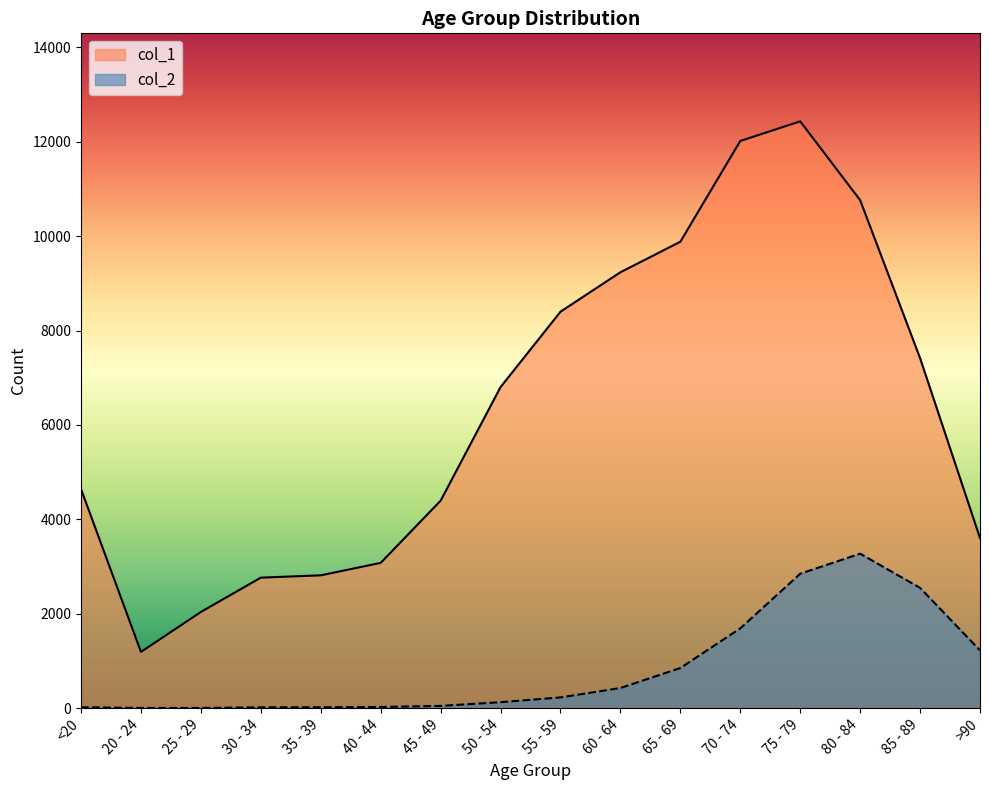

Count the number of categories in the chart.

16